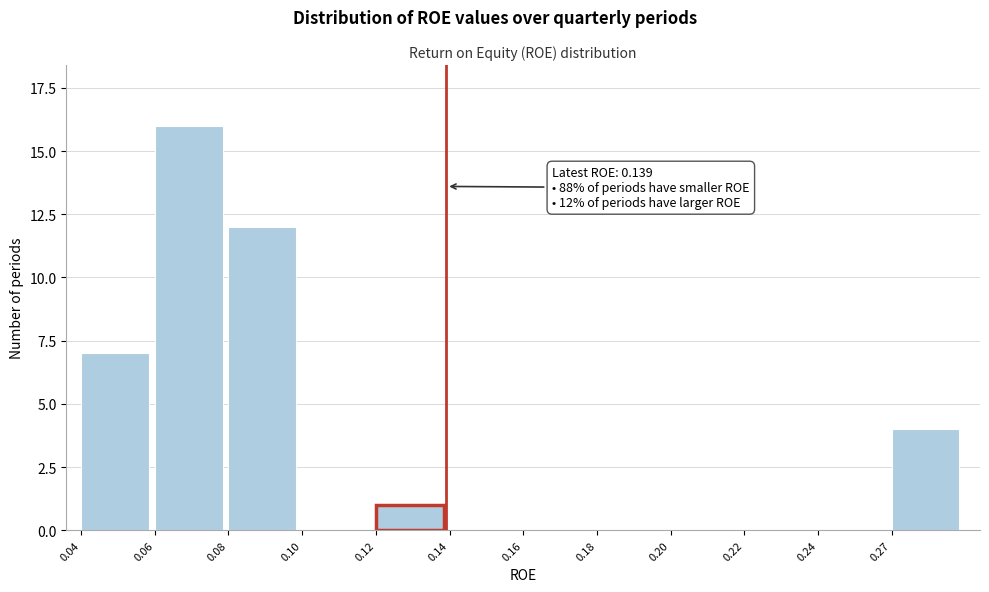

Reading left to right, list all the values displayed in this chart.

0.04=7	0.06=16	0.08=12	0.10=0	0.12=1	0.14=0	0.16=0	0.18=0	0.20=0	0.22=0	0.24=0	0.27=4